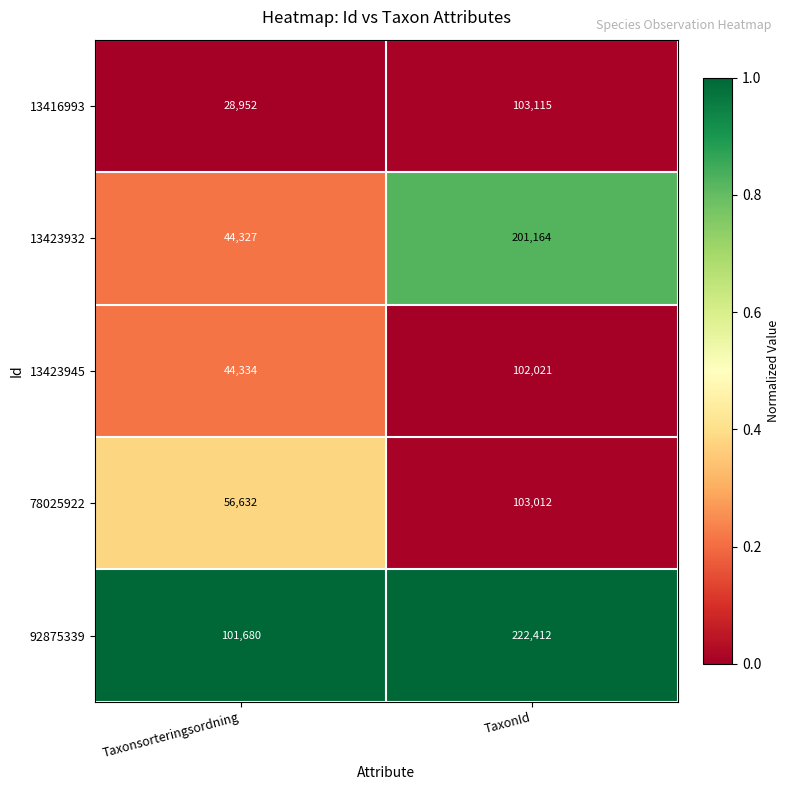

Which series has the largest total across all categories?

92875339